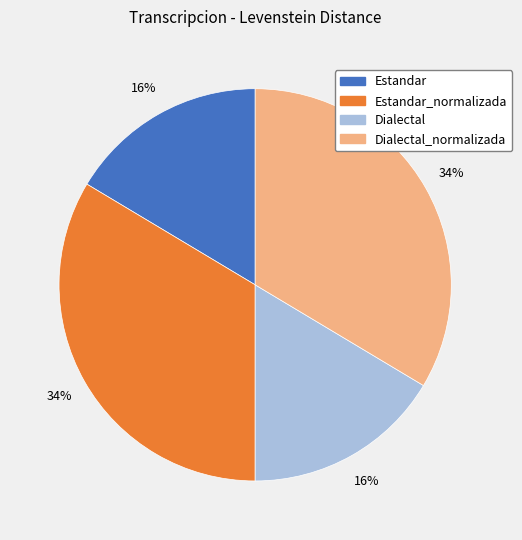

What percentage is the Dialectal_normalizada slice, to the nearest percent?

34%